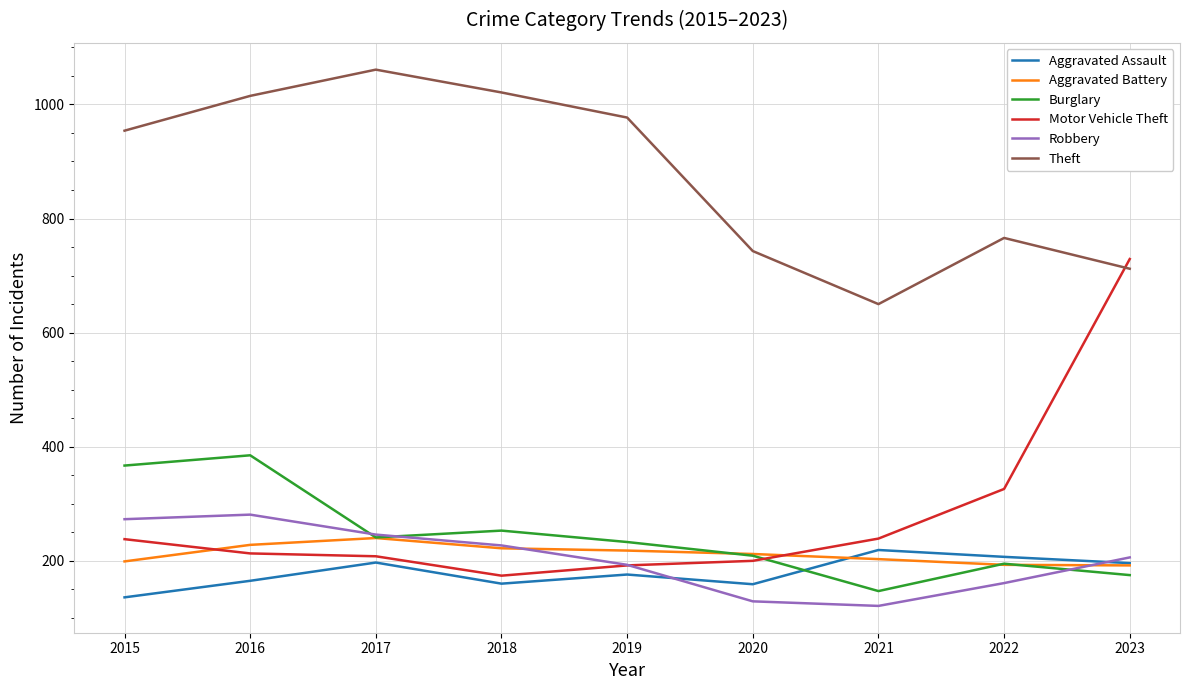

What is the maximum value for Aggravated Battery?

240